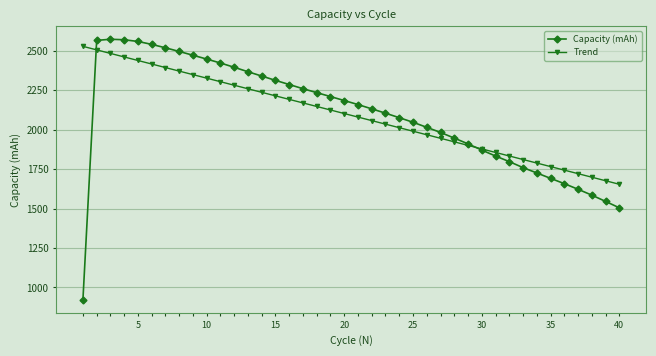

Which series has the widest spread of values?

Capacity (mAh)